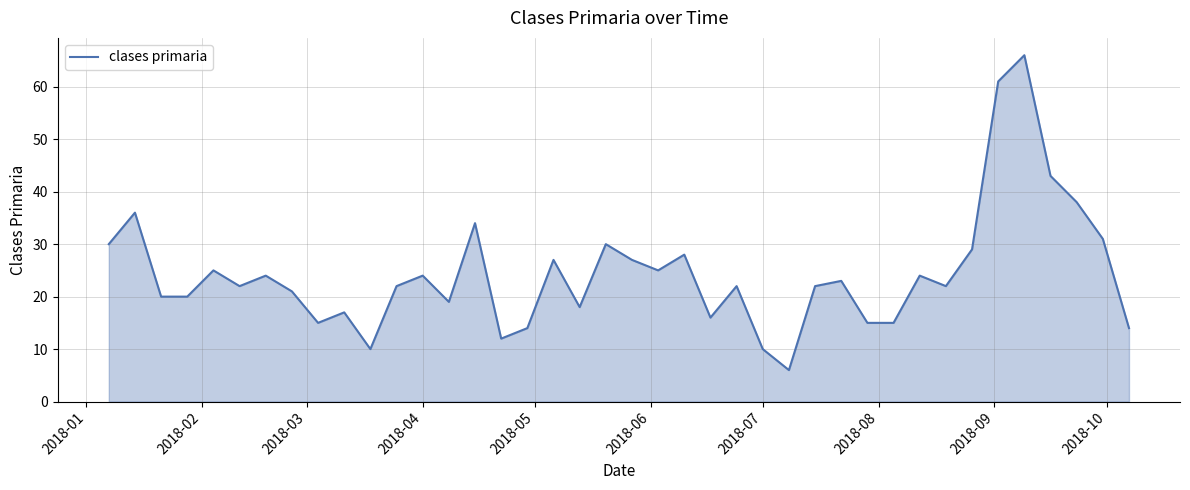

What is the average value?

24